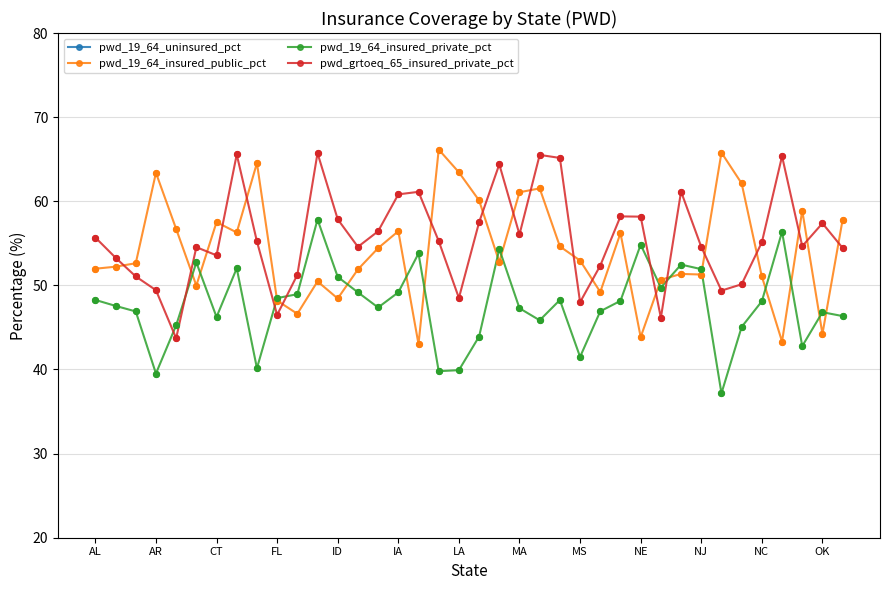

Which series contains the lowest Y value?

pwd_19_64_uninsured_pct